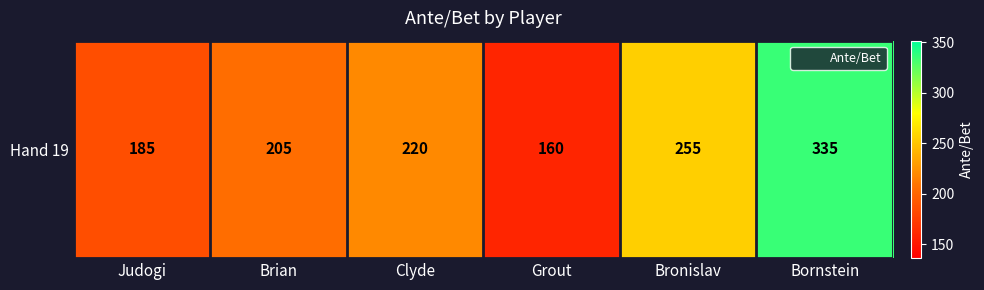

What is the difference between the maximum and minimum values?

175